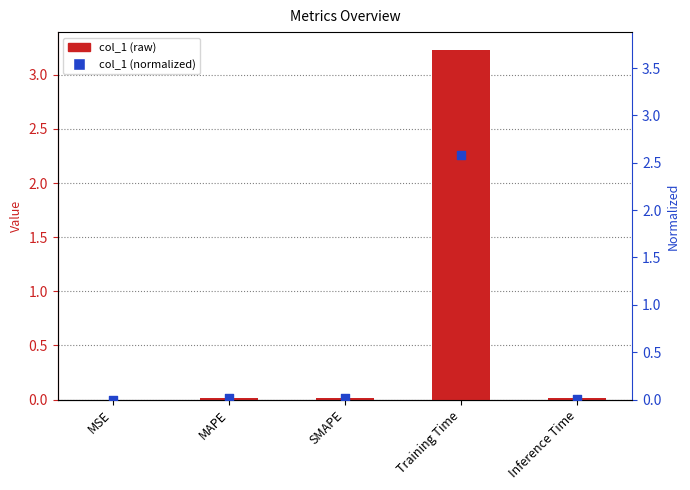

Which series has the largest total across all categories?

col_1